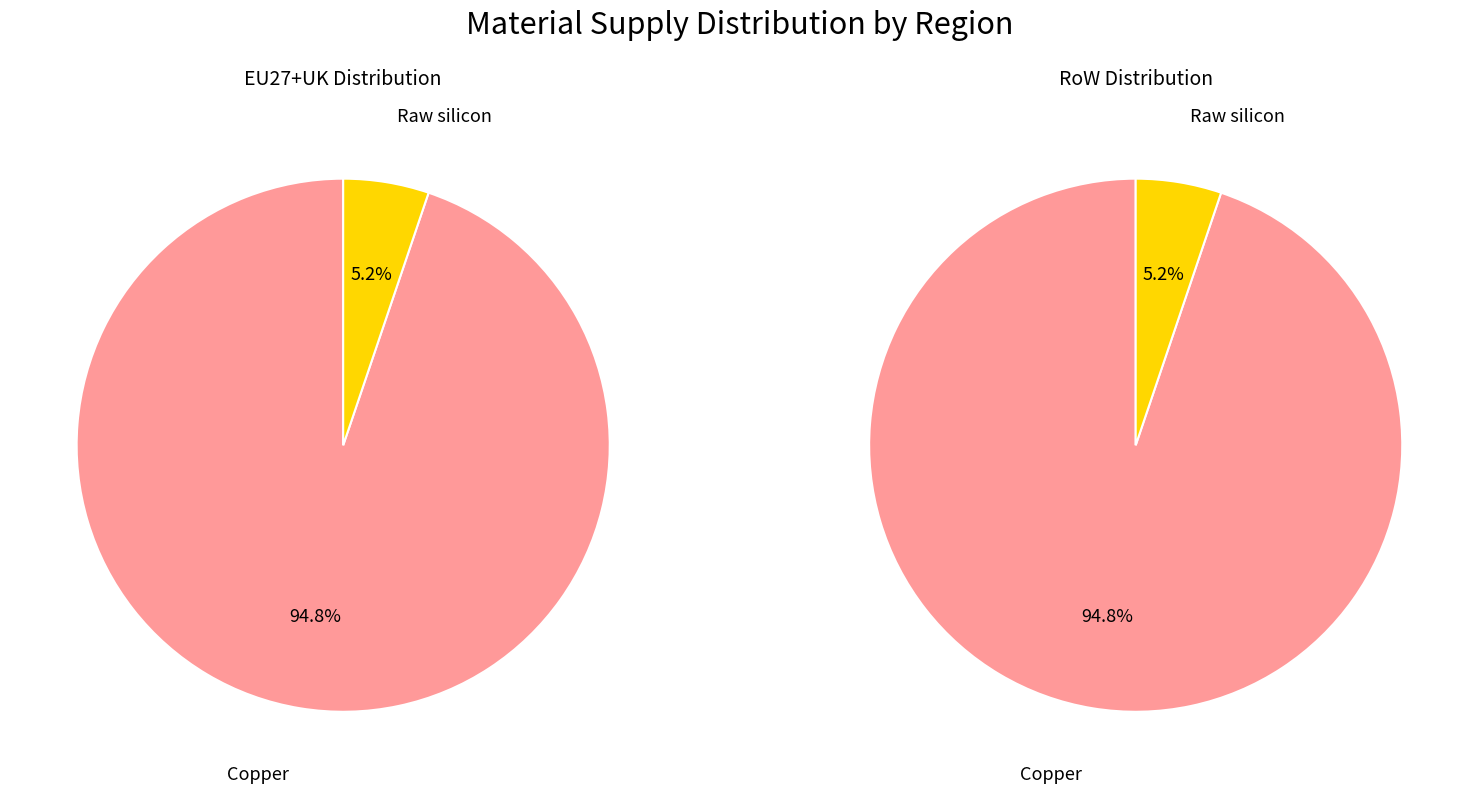

Is the sum of Dysprosium and Raw silicon greater than half?

No